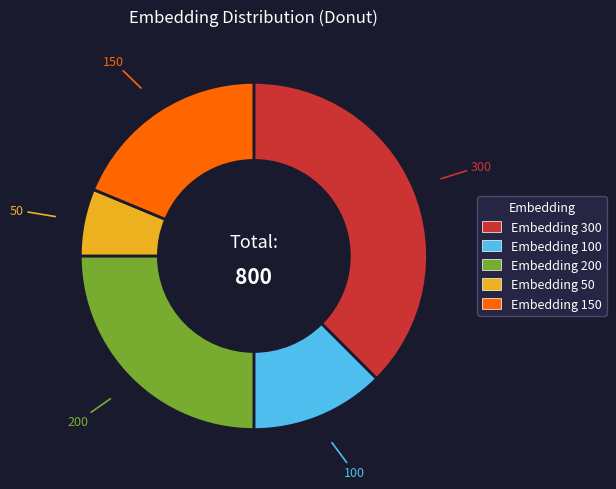

Is there any slice that represents more than half of the pie?

No